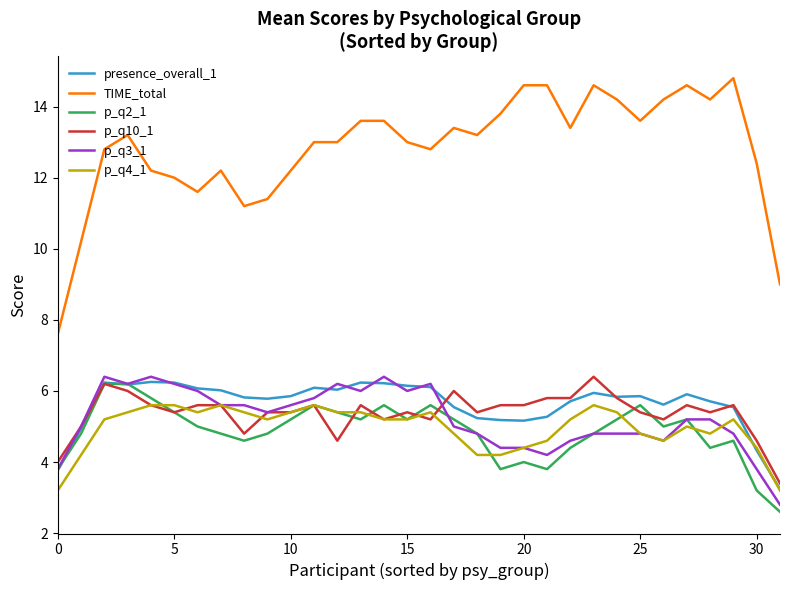

Is this an area chart (filled region under the line)?

No